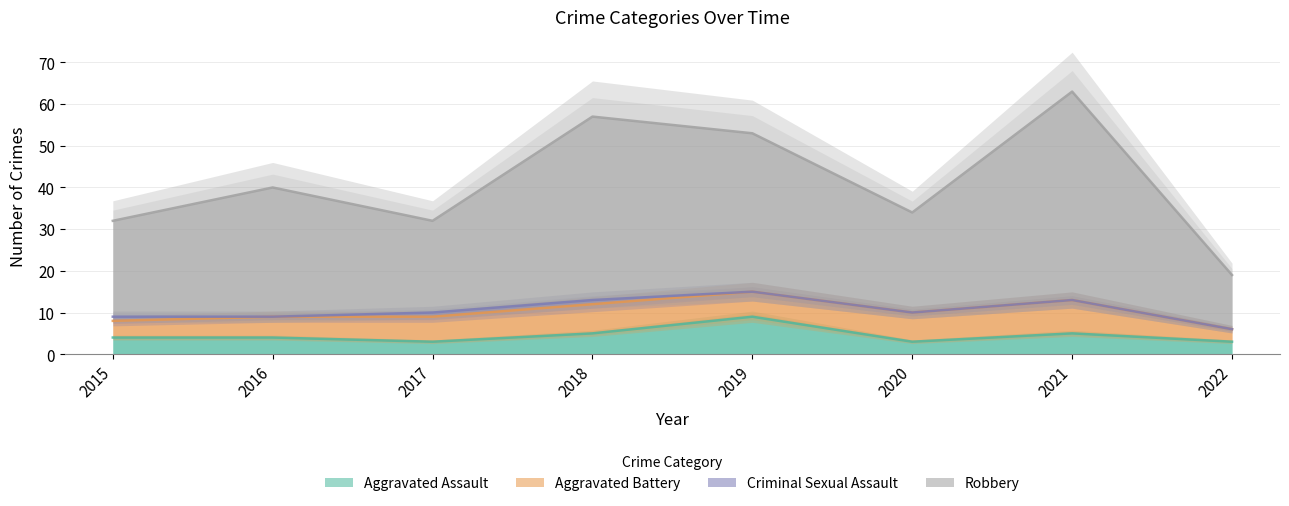

Rank the categories by Aggravated Assault value from lowest to highest.

2017, 2020, 2022, 2015, 2016, 2018, 2021, 2019